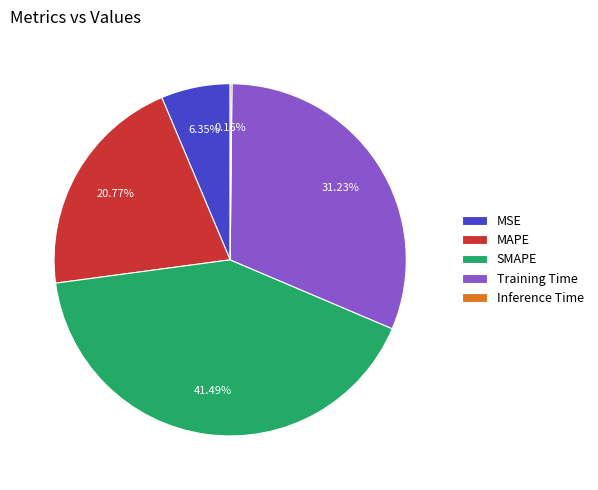

To the nearest percent, what is the average slice percentage?

20%